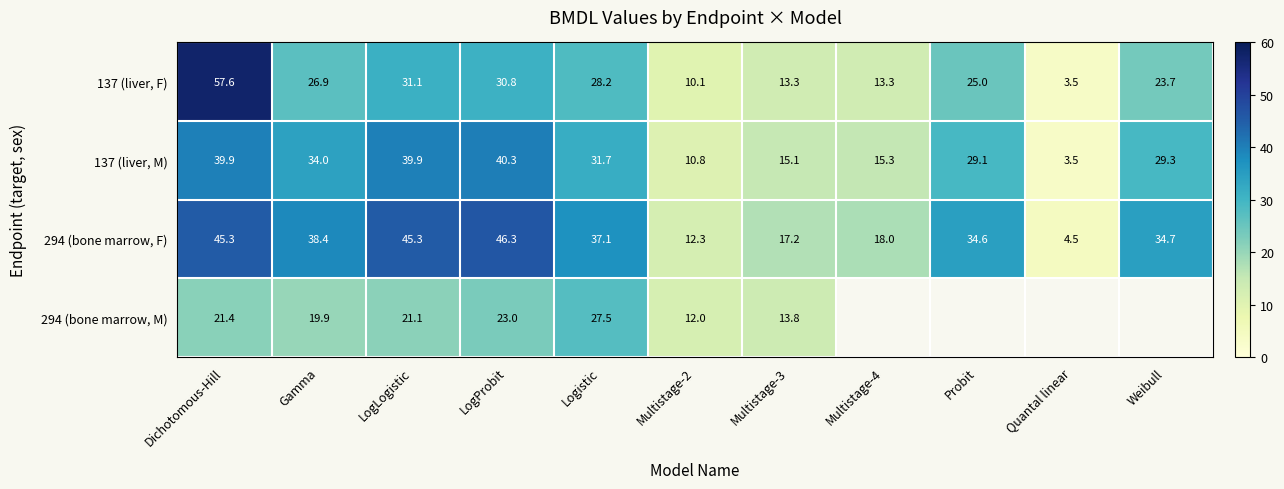

At Logistic, list the series in order from smallest to largest.

294 (bone marrow, M), 137 (liver, F), 137 (liver, M), 294 (bone marrow, F)